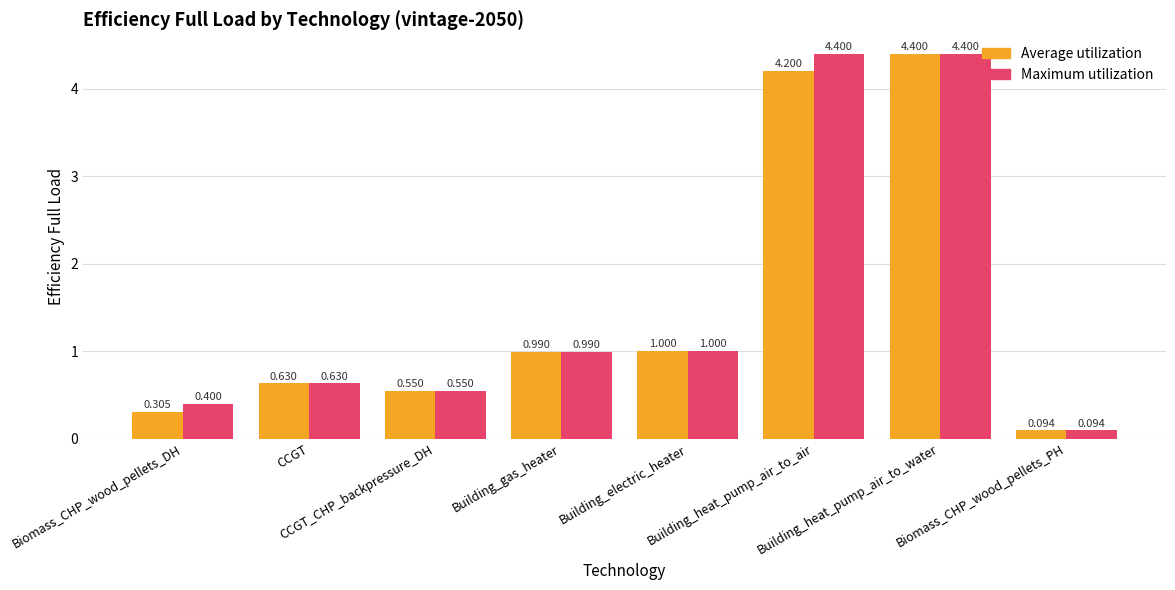

What is the difference between the maximum and minimum values in the Average utilization series?

4.3